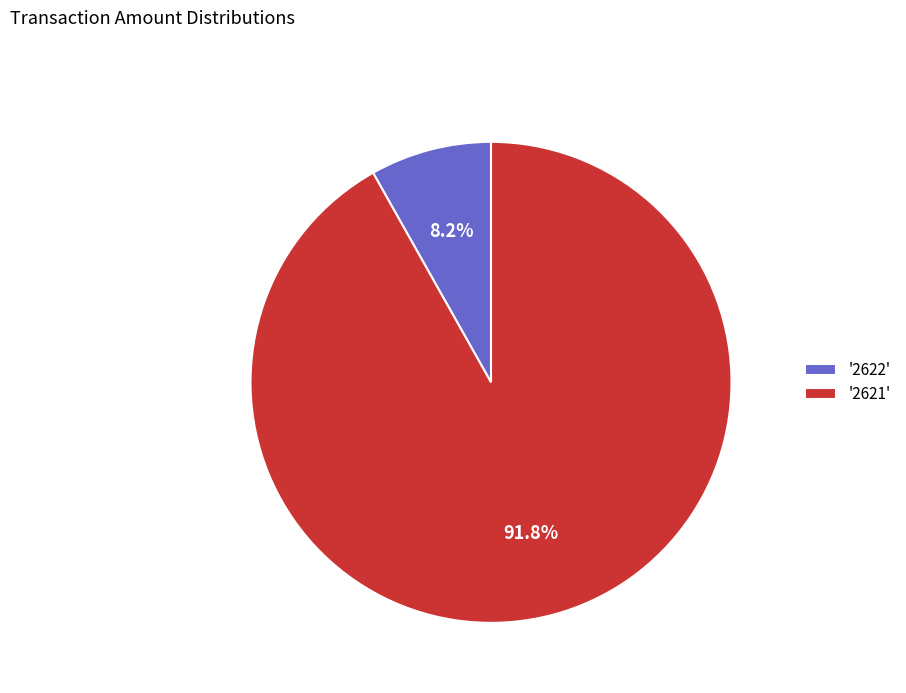

Rank the categories by value from highest to lowest.

'2621', '2622'